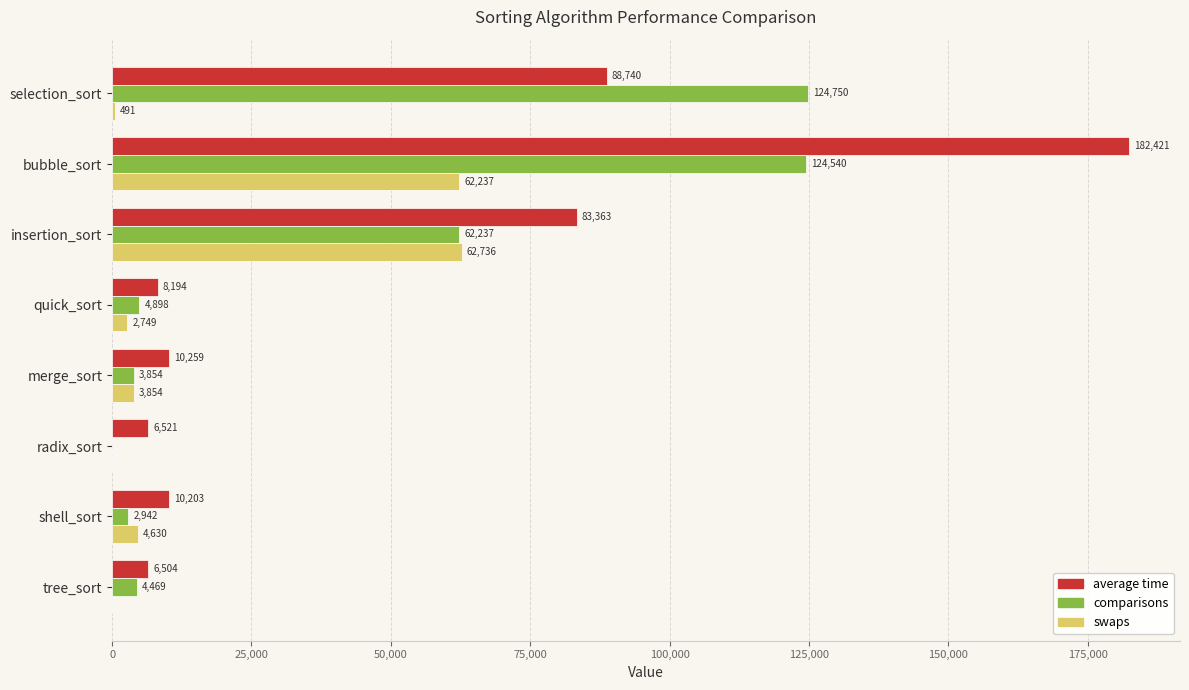

What is the highest value of the swaps series?

62736